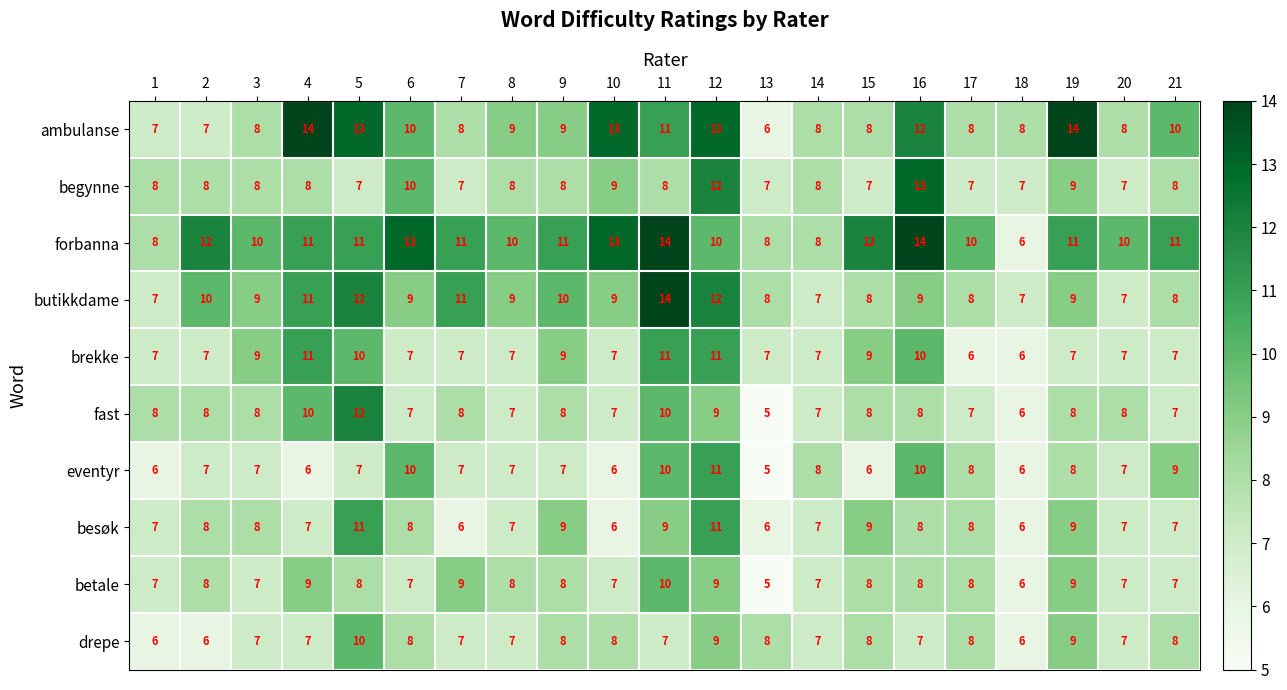

The fast series shows 18 at 5. True or false?

False